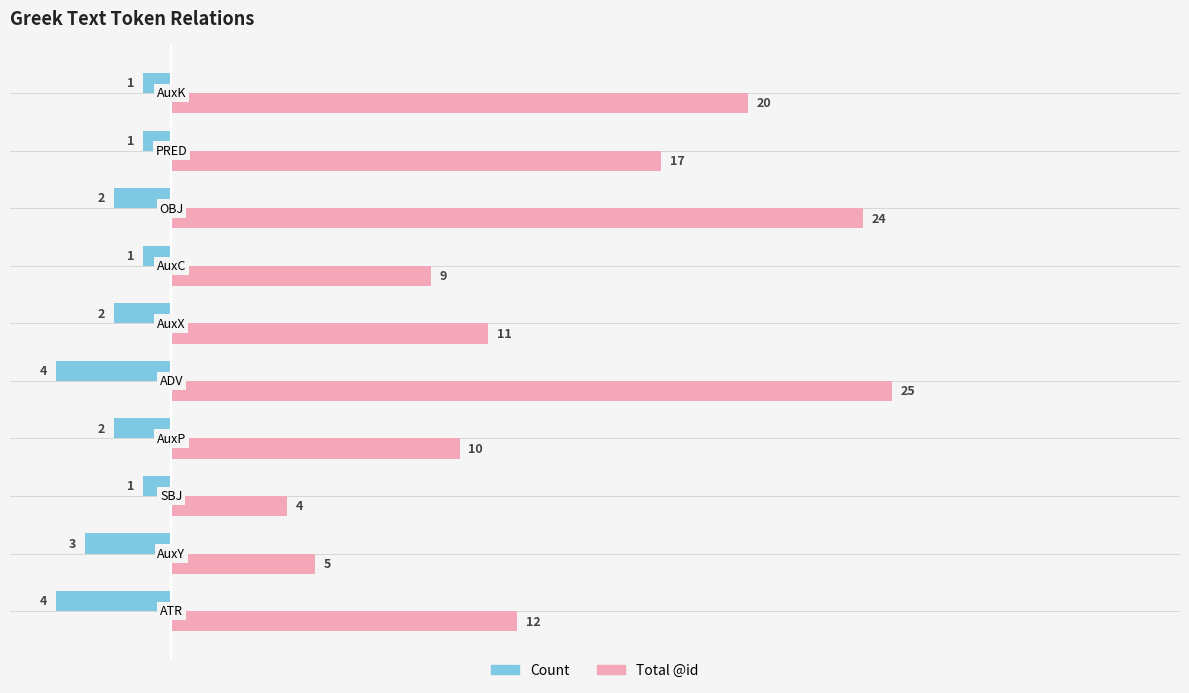

Which series has the widest spread of values?

Total @id